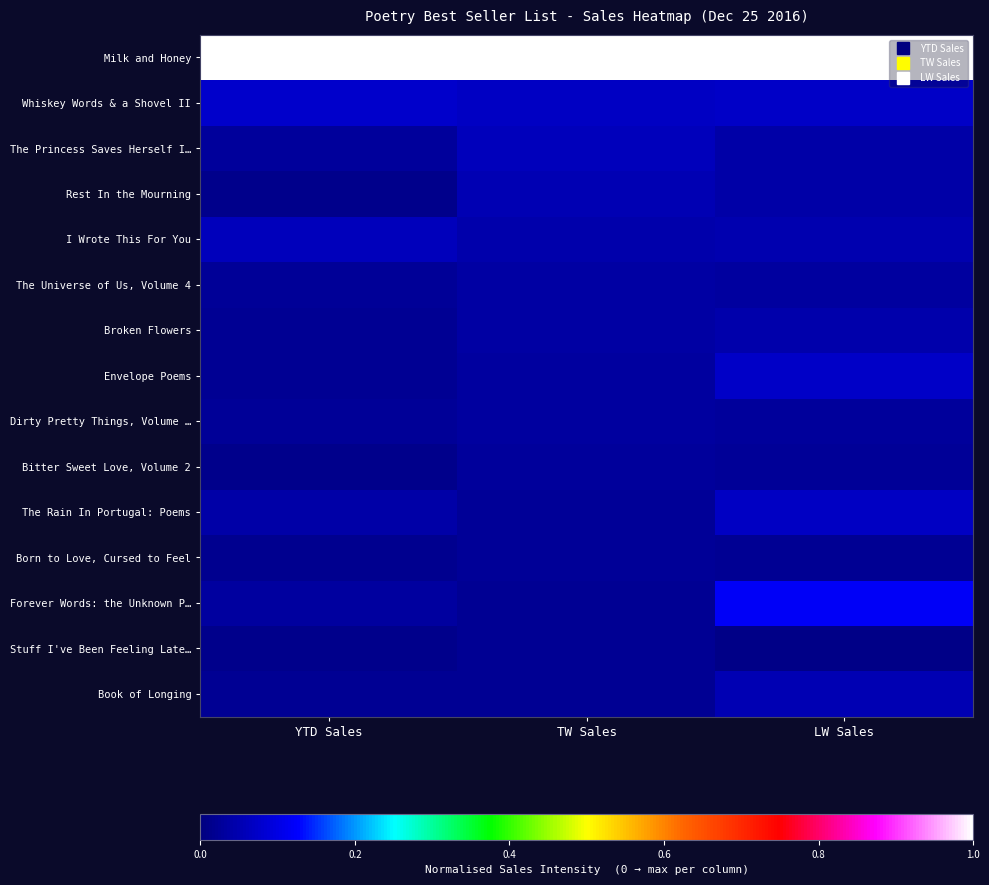

Which series has the largest total across all categories?

Milk and Honey